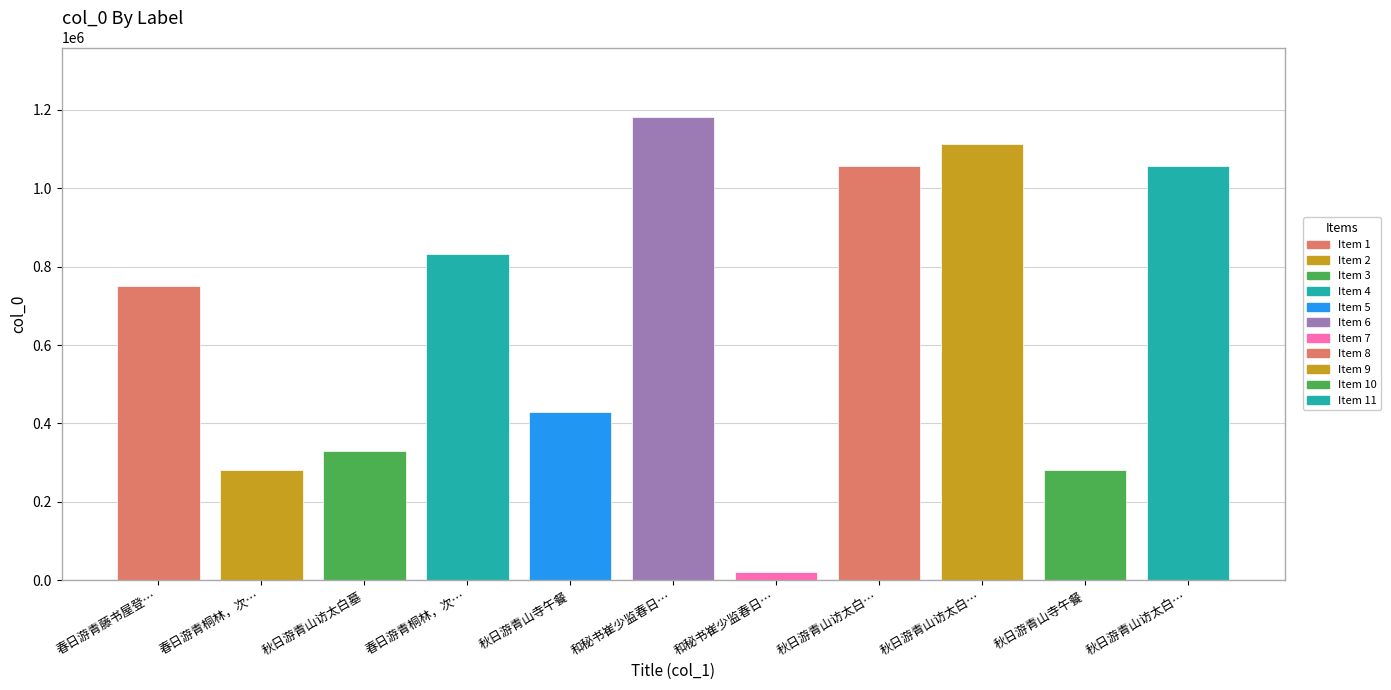

List the labels in order of value, largest first.

和秘书崔少监春日…, 秋日游青山访太白…, 秋日游青山访太白…, 秋日游青山访太白…, 春日游青桐林，次…, 春日游青藤书屋登…, 秋日游青山寺午餐, 秋日游青山访太白墓, 秋日游青山寺午餐, 春日游青桐林，次…, 和秘书崔少监春日…